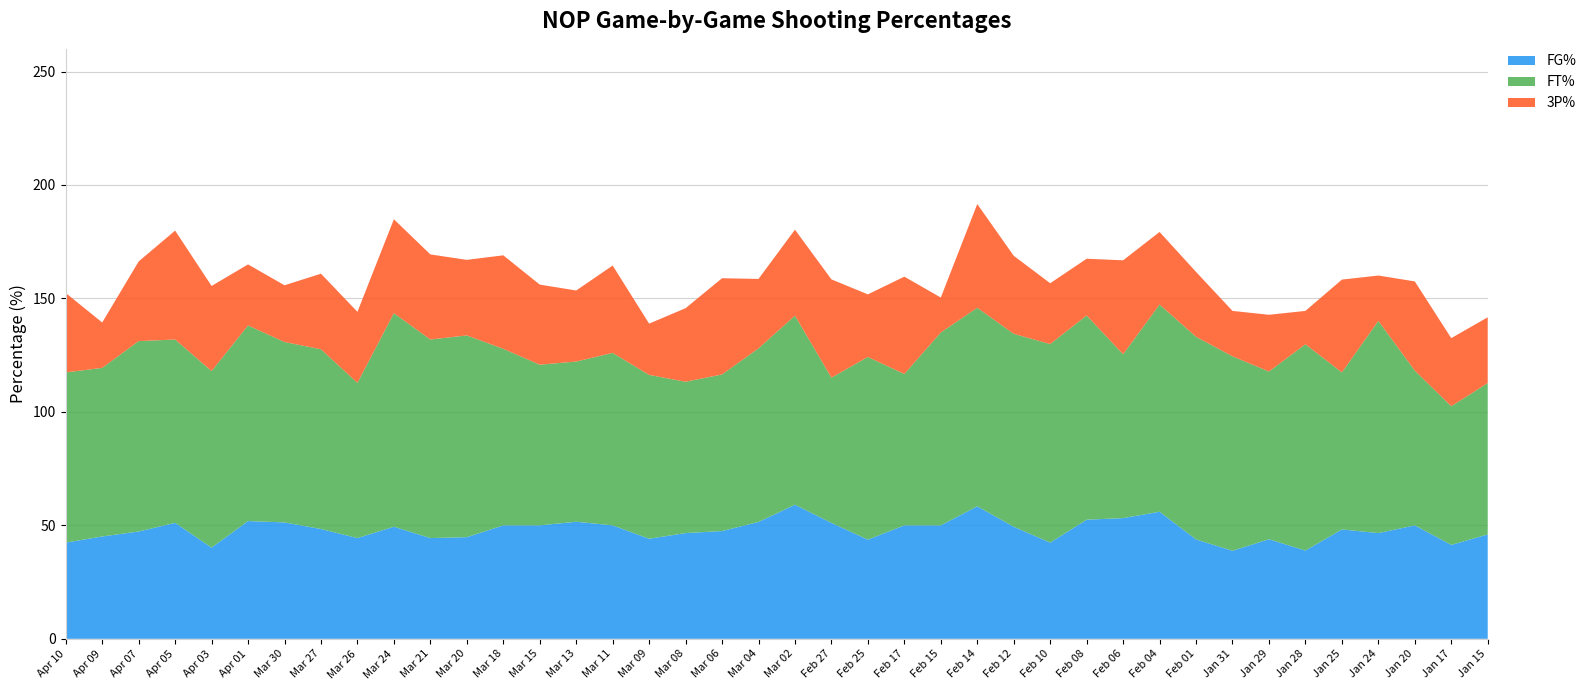

Reading right to left, list all the values displayed in this chart.

FG%: Jan 15=46.0	Jan 17=41.4	Jan 20=50.0	Jan 24=46.6	Jan 25=48.2	Jan 28=38.9	Jan 29=43.9	Jan 31=38.8	Feb 01=43.8	Feb 04=56.0	Feb 06=53.2	Feb 08=52.5	Feb 10=42.4	Feb 12=49.4	Feb 14=58.4	Feb 15=50.0	Feb 17=50.0	Feb 25=43.7	Feb 27=51.1	Mar 02=59.1	Mar 04=51.5	Mar 06=47.5	Mar 08=46.6	Mar 09=44.1	Mar 11=50.0	Mar 13=51.6	Mar 15=50.0	Mar 18=50.0	Mar 20=44.8	Mar 21=44.4	Mar 24=49.4	Mar 26=44.4	Mar 27=48.4	Mar 30=51.3	Apr 01=51.9	Apr 03=40.2	Apr 05=51.1	Apr 07=47.3	Apr 09=45.1	Apr 10=42.4
FT%: Jan 15=66.7	Jan 17=61.1	Jan 20=68.2	Jan 24=93.5	Jan 25=69.2	Jan 28=90.9	Jan 29=73.9	Jan 31=85.7	Feb 01=89.3	Feb 04=91.3	Feb 06=72.2	Feb 08=90.0	Feb 10=87.5	Feb 12=85.0	Feb 14=87.5	Feb 15=85.0	Feb 17=66.7	Feb 25=80.5	Feb 27=64.0	Mar 02=83.3	Mar 04=76.5	Mar 06=69.0	Mar 08=66.7	Mar 09=72.2	Mar 11=76.0	Mar 13=70.6	Mar 15=70.8	Mar 18=77.8	Mar 20=88.9	Mar 21=87.5	Mar 24=94.1	Mar 26=68.4	Mar 27=79.2	Mar 30=79.5	Apr 01=86.2	Apr 03=77.8	Apr 05=80.8	Apr 07=83.9	Apr 09=74.3	Apr 10=75.0
3P%: Jan 15=29.0	Jan 17=30.0	Jan 20=39.3	Jan 24=20.0	Jan 25=40.9	Jan 28=14.7	Jan 29=25.0	Jan 31=20.0	Feb 01=28.6	Feb 04=32.0	Feb 06=41.4	Feb 08=25.0	Feb 10=26.8	Feb 12=34.4	Feb 14=45.7	Feb 15=15.4	Feb 17=42.9	Feb 25=27.6	Feb 27=43.3	Mar 02=37.9	Mar 04=30.6	Mar 06=42.4	Mar 08=32.4	Mar 09=22.6	Mar 11=38.5	Mar 13=31.3	Mar 15=35.3	Mar 18=41.2	Mar 20=33.3	Mar 21=37.5	Mar 24=41.4	Mar 26=31.3	Mar 27=33.3	Mar 30=25.0	Apr 01=26.9	Apr 03=37.5	Apr 05=48.0	Apr 07=35.1	Apr 09=20.0	Apr 10=35.0